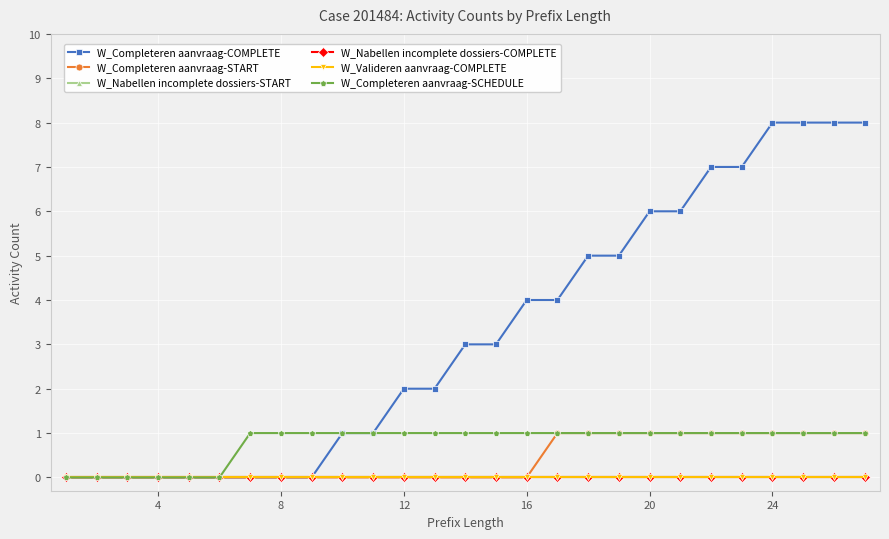

True or false: W_Completeren aanvraag-START and W_Completeren aanvraag-COMPLETE cross at least once.

False